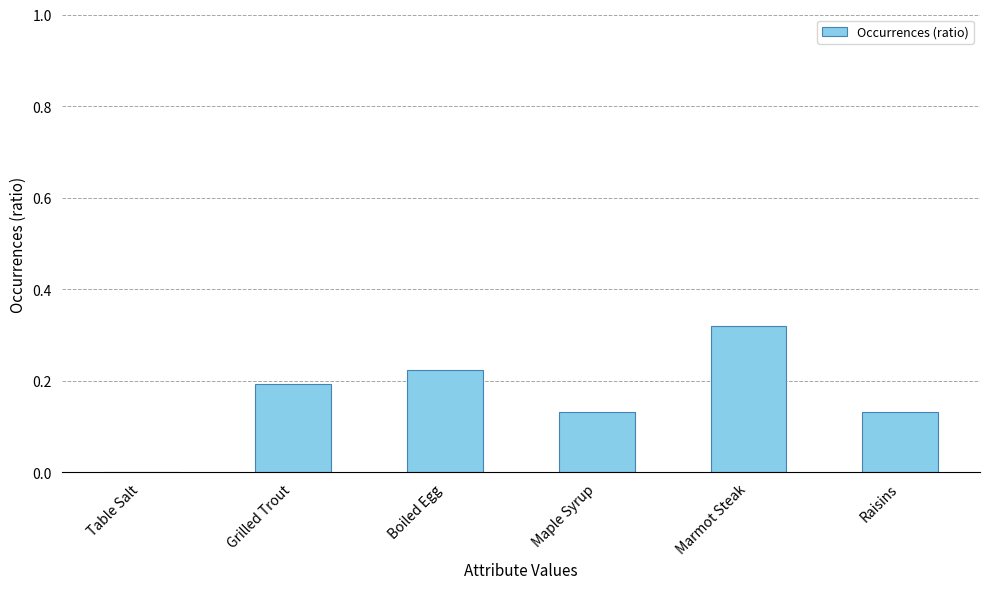

Which label corresponds to the largest value in the chart?

Marmot Steak